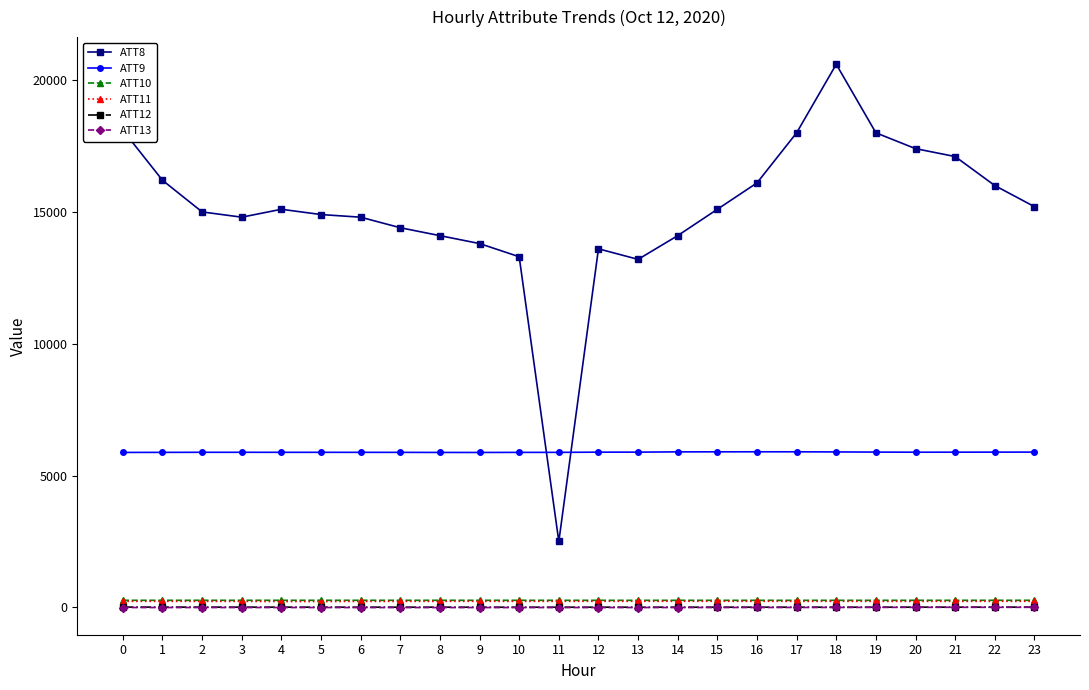

Which series has the largest range (max minus min)?

ATT8